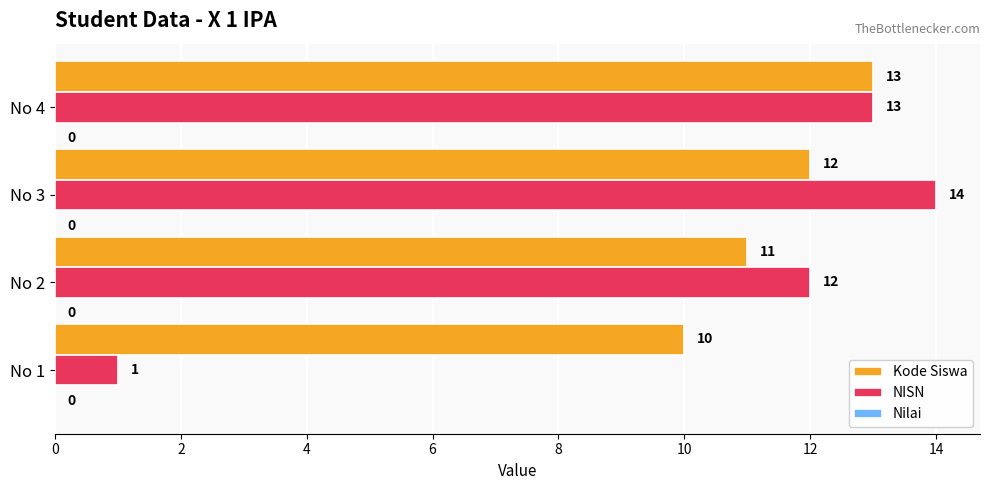

Is it true that NISN equals 19 at No 2?

False